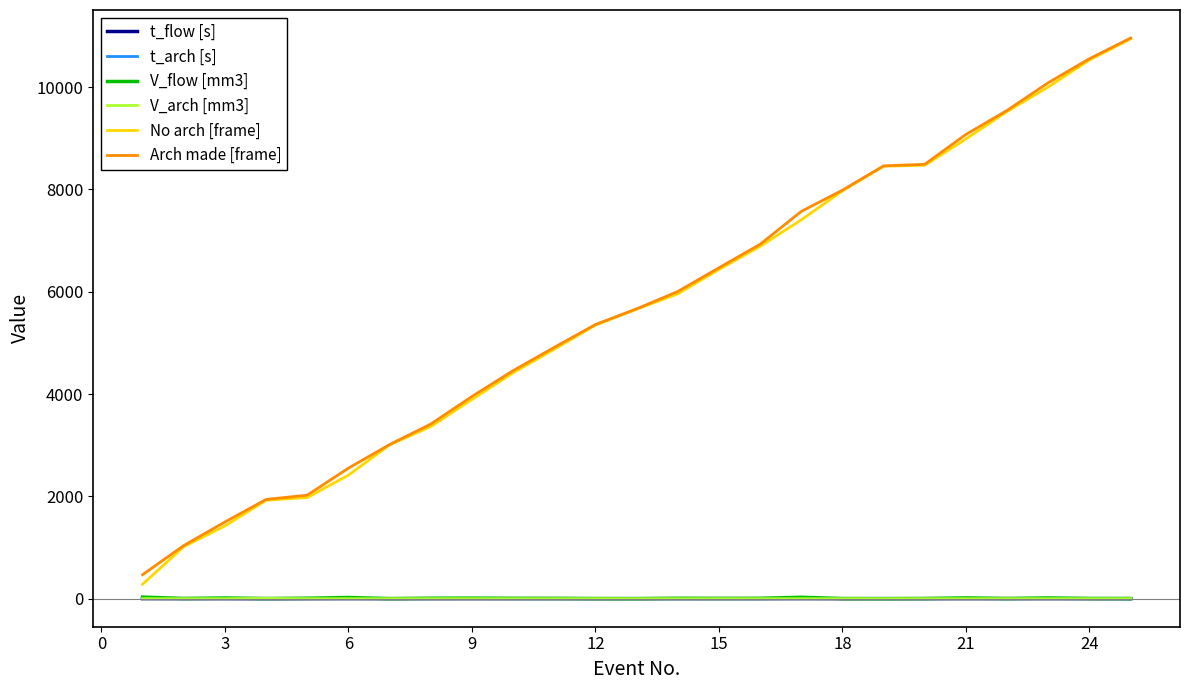

True or false: Arch made [frame] and t_arch [s] cross at least once.

False